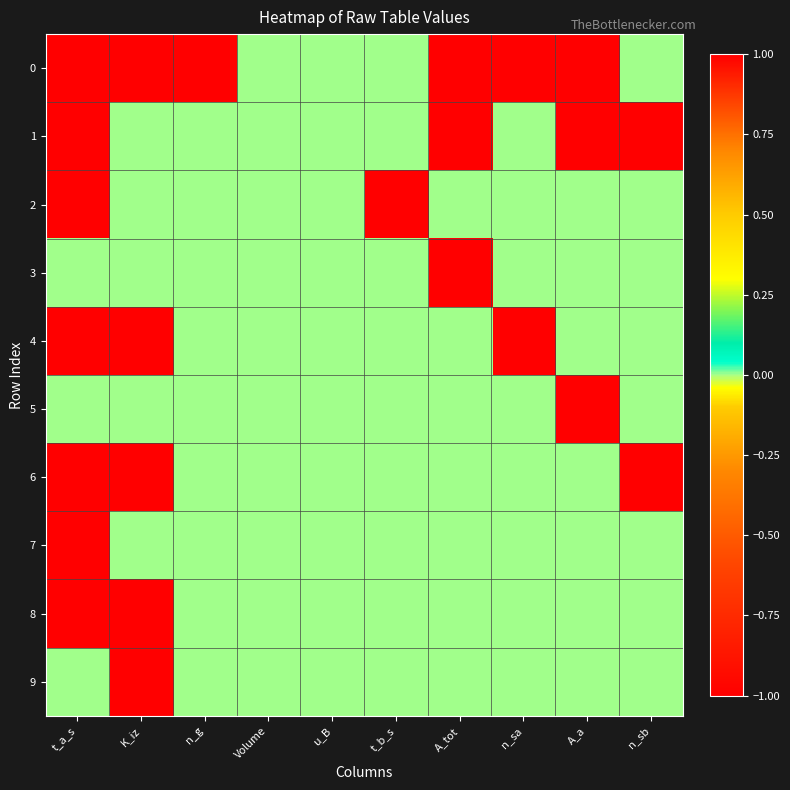

Which series has the largest range (max minus min)?

1